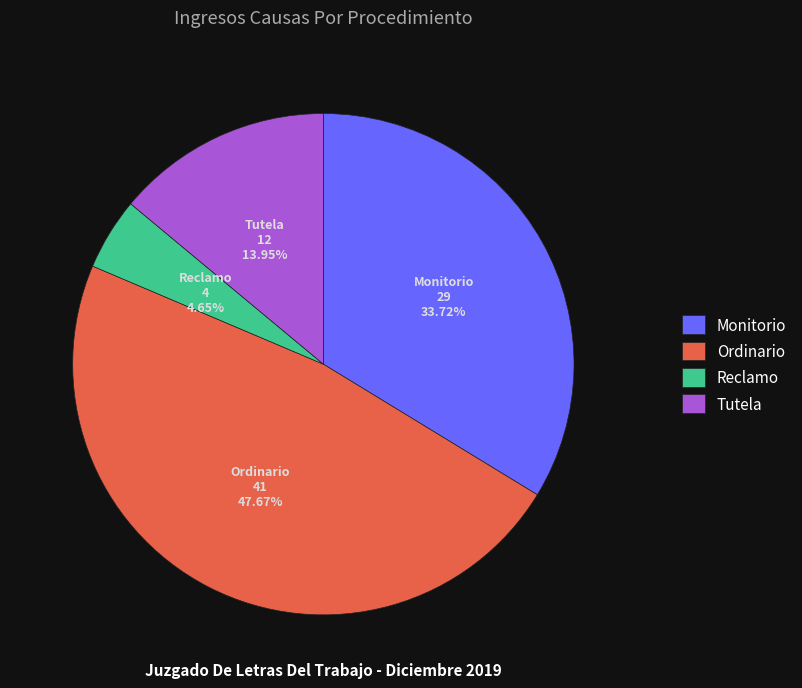

Which category has the smallest portion of the pie?

Reclamo